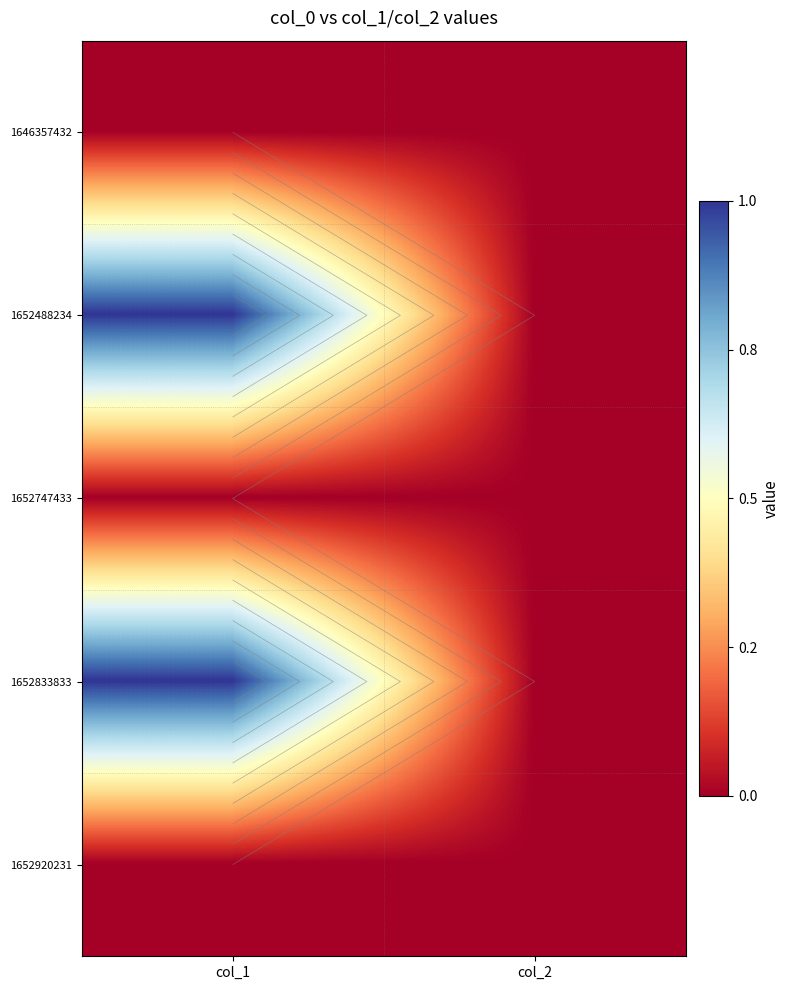

How many positive values does the 1652488234 series have?

1